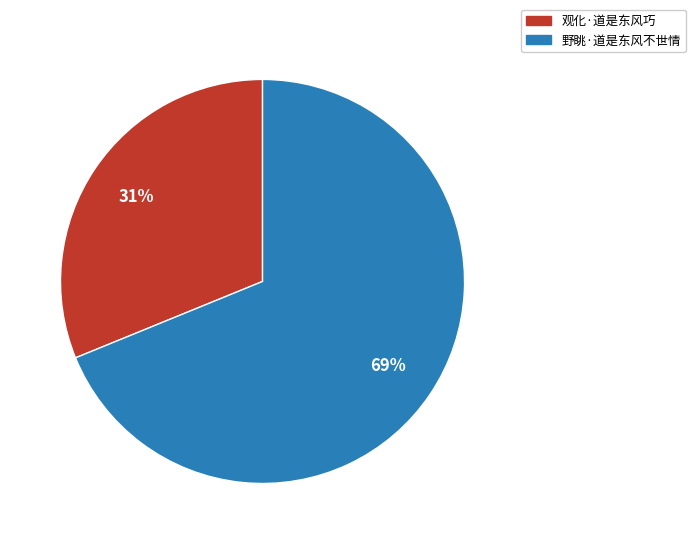

True or false: 野眺·道是东风不世情 accounts for 69% of the total.

True